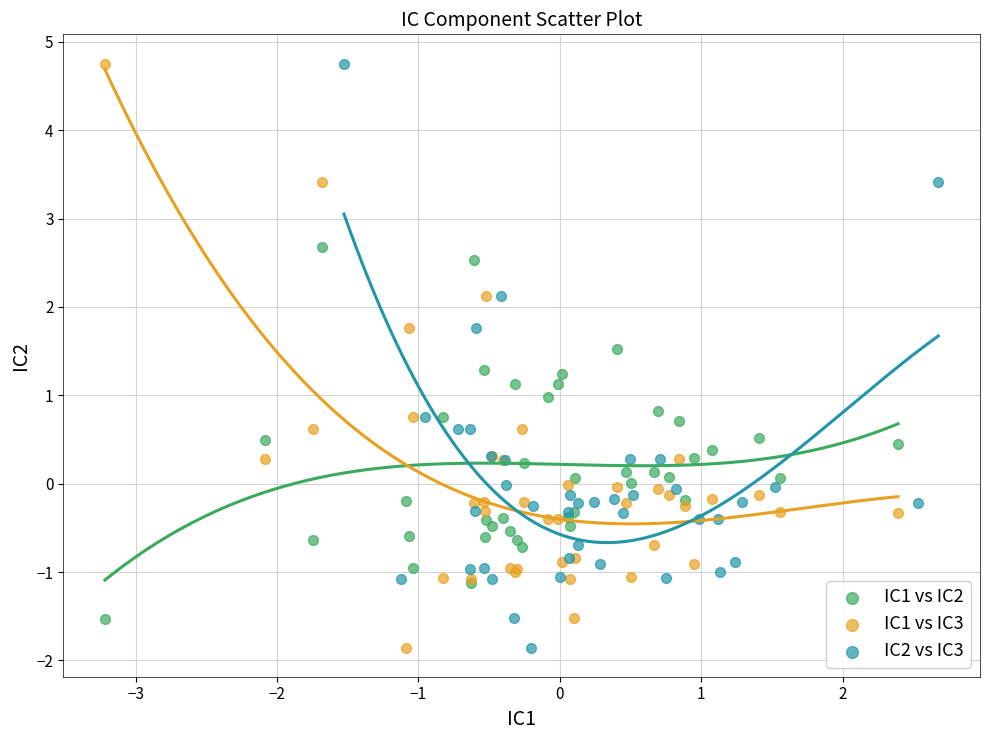

What are all the series names shown in the legend?

IC1 vs IC2, IC1 vs IC3, IC2 vs IC3